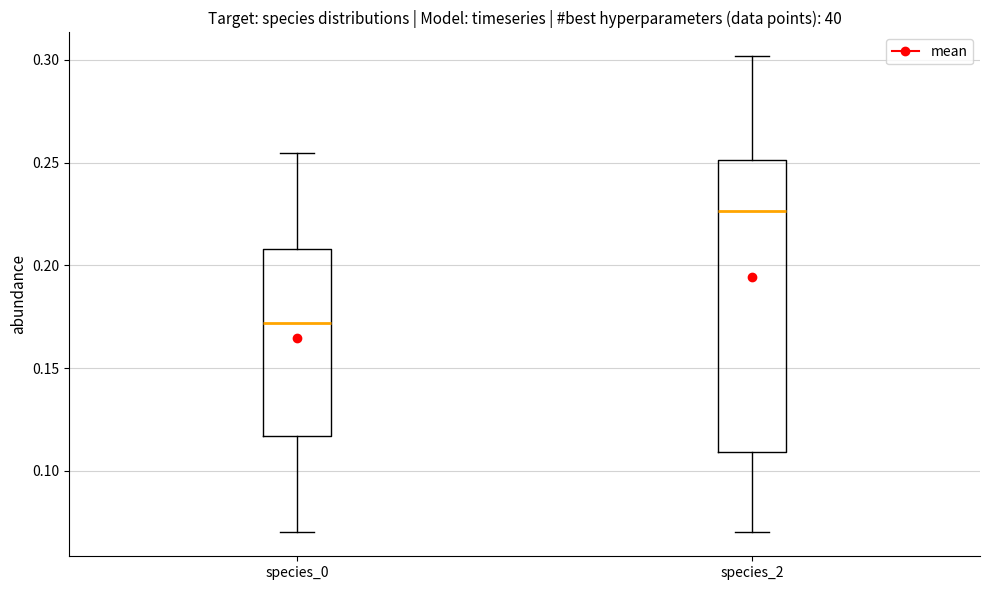

Reading left to right, read every box against the y-axis: the position of its median line, the range the box covers, and the ends of its whiskers. The values are not printed on the chart, so give them approximately, as read against the axis.

species_0: median 0.170, box 0.115 to 0.210, whiskers 0.070 to 0.255
species_2: median 0.225, box 0.110 to 0.250, whiskers 0.070 to 0.300